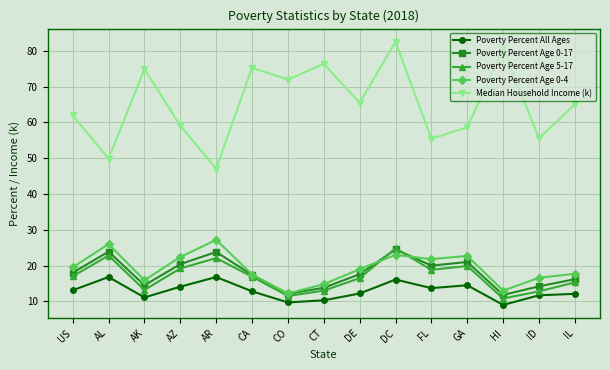

True or false: Poverty Percent Age 5-17 and Median Household Income (k) cross at least once.

False